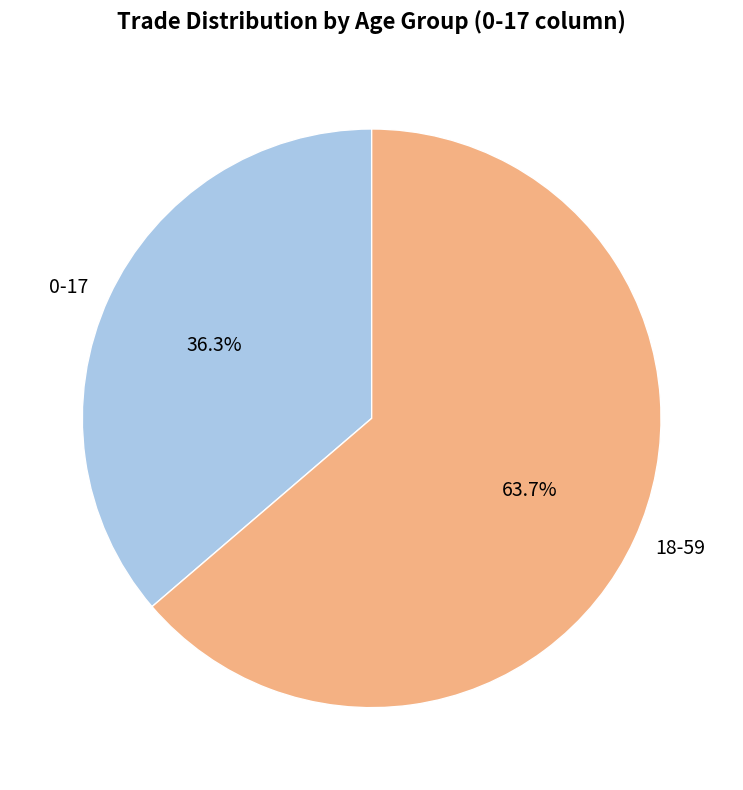

What is the majority slice?

18-59